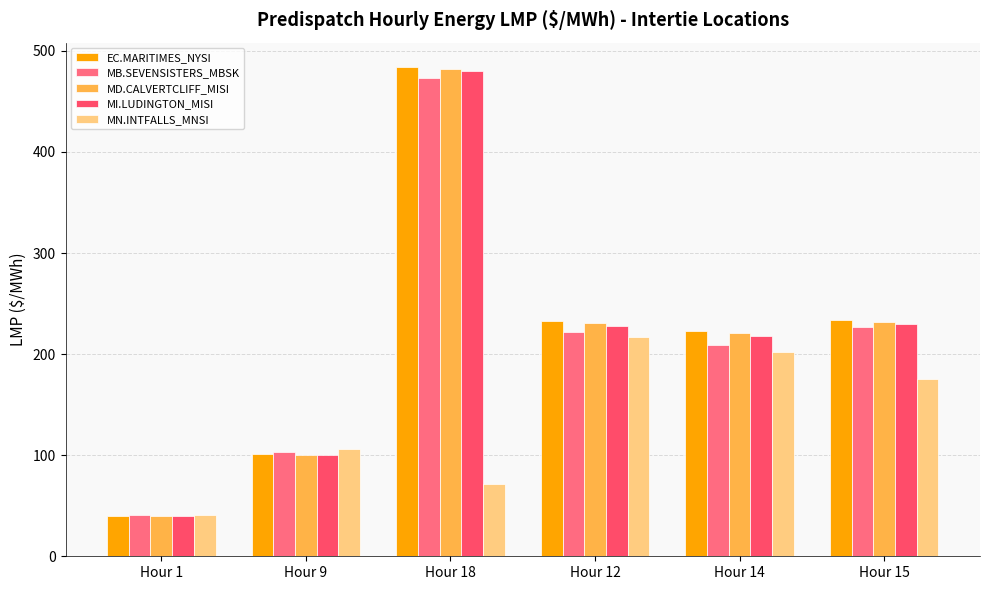

At how many categories does at least one series exceed 43?

5